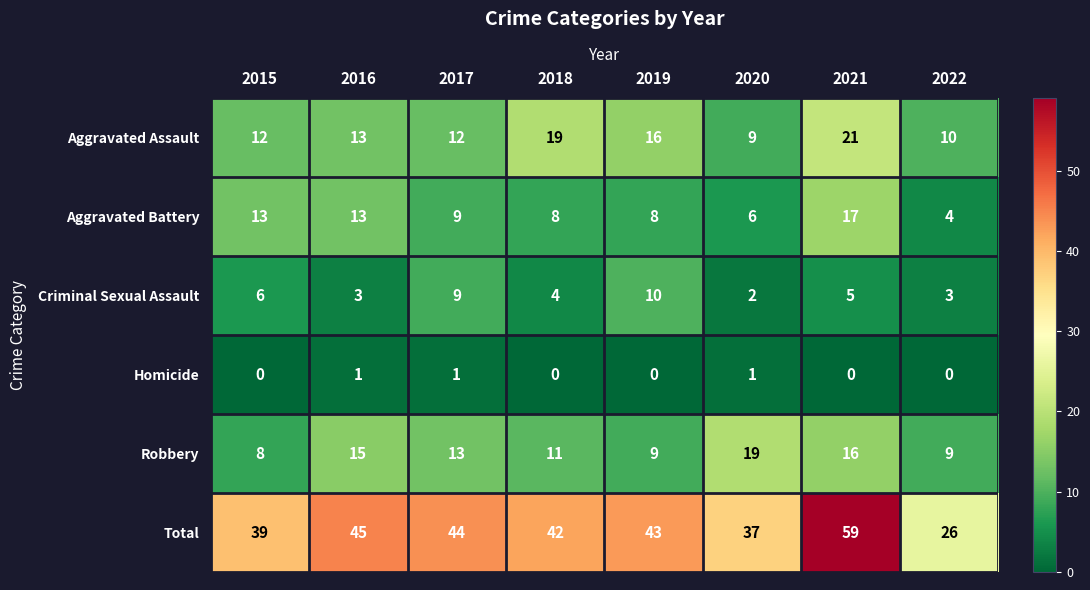

The value of Total at 2018 is 63. True or false?

False